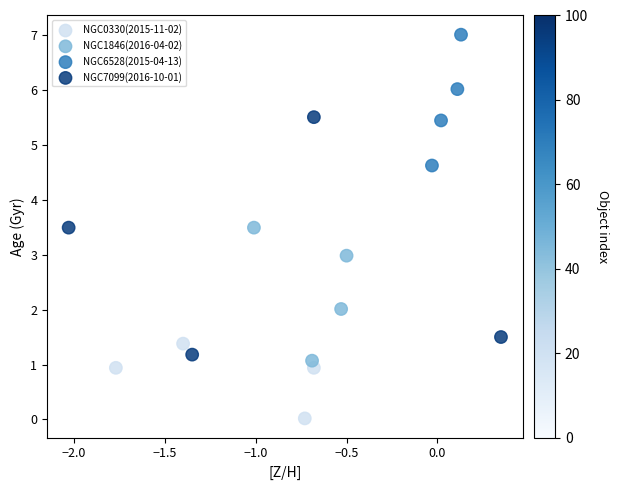

Which series contains the lowest Y value?

NGC0330(2015-11-02)